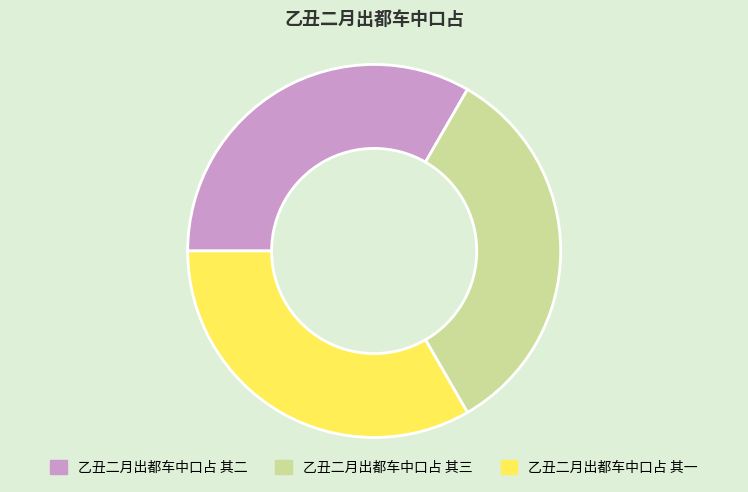

Approximately how many times larger is the value at 乙丑二月出都车中口占 其三 compared to 乙丑二月出都车中口占 其一?

1.0